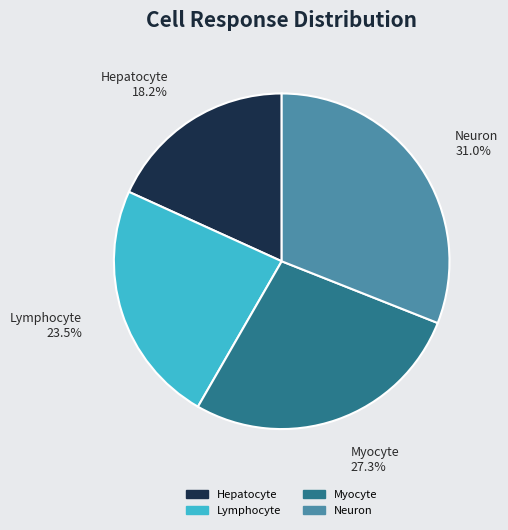

True or false: Myocyte accounts for 35% of the total.

False